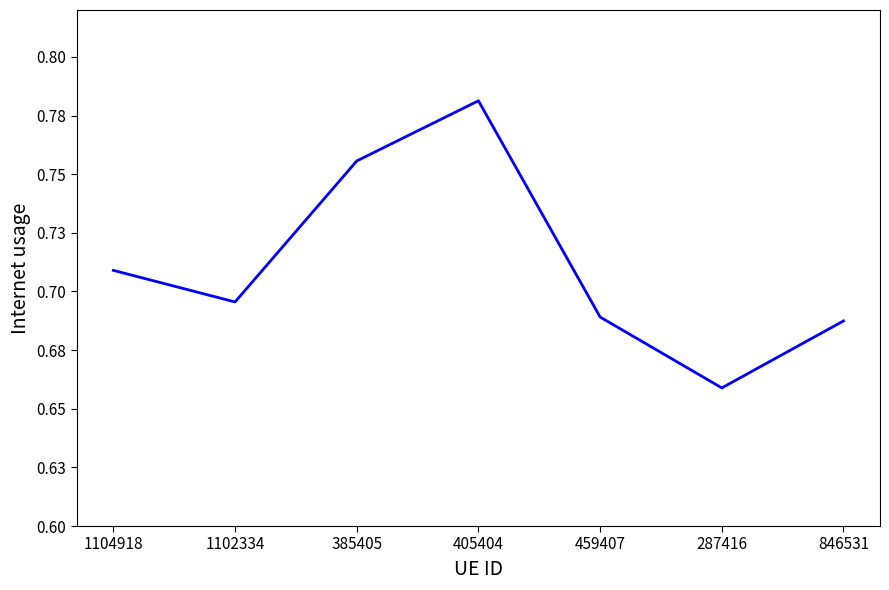

Rank the categories by value from highest to lowest.

405404, 385405, 1104918, 1102334, 459407, 846531, 287416